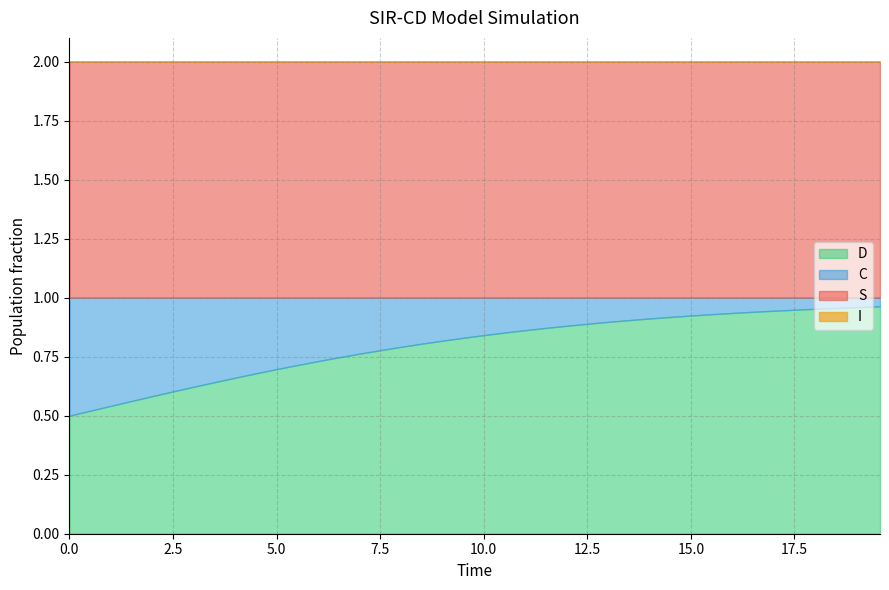

Between 2 and 37, which series saw the biggest shift?

C